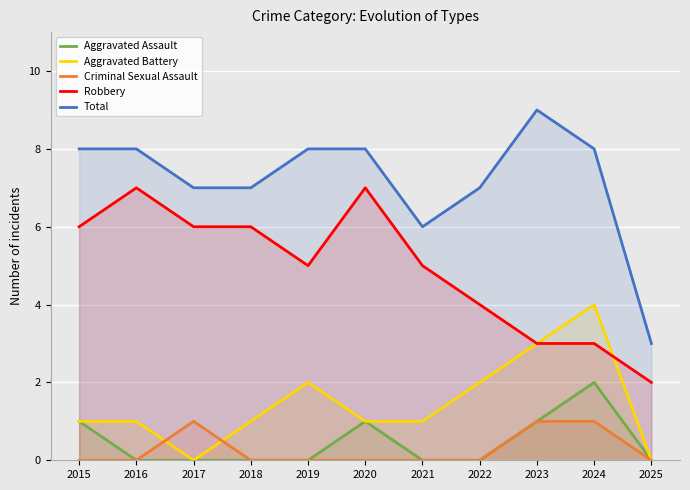

Reading left to right, extract all data points from this chart.

Aggravated Assault: 1	0	0	0	0	1	0	0	1	2	0
Aggravated Battery: 1	1	0	1	2	1	1	2	3	4	0
Criminal Sexual Assault: 0	0	1	0	0	0	0	0	1	1	0
Robbery: 6	7	6	6	5	7	5	4	3	3	2
Total: 8	8	7	7	8	8	6	7	9	8	3